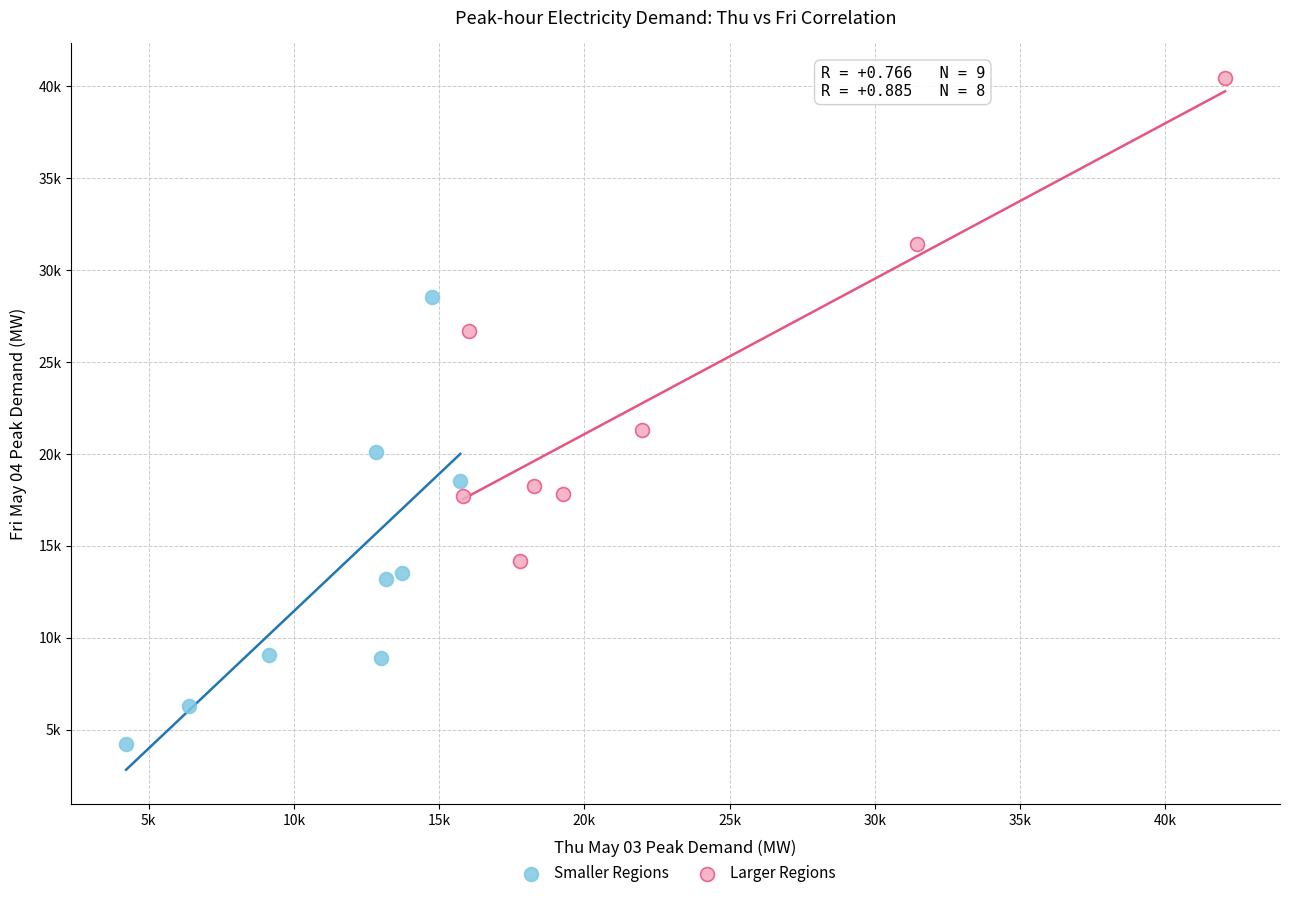

Which series reaches the maximum Y coordinate?

Larger Regions